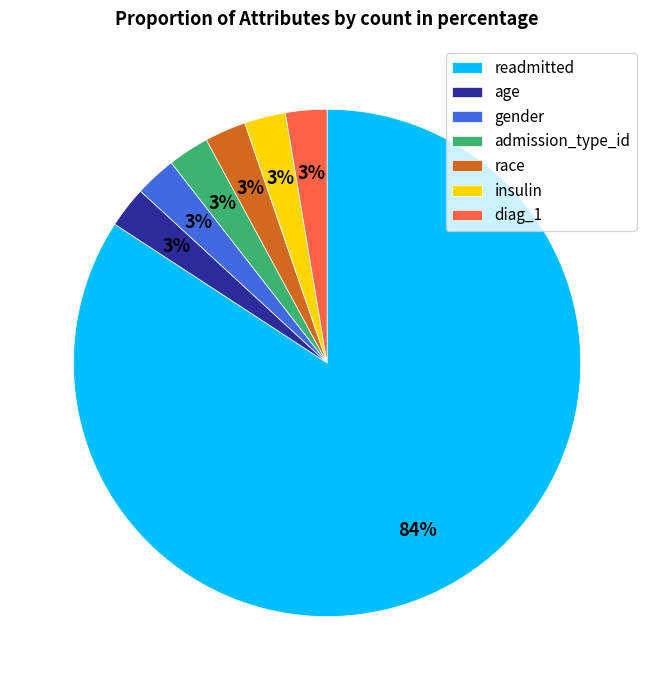

To the nearest percent, what is the average slice percentage?

14%